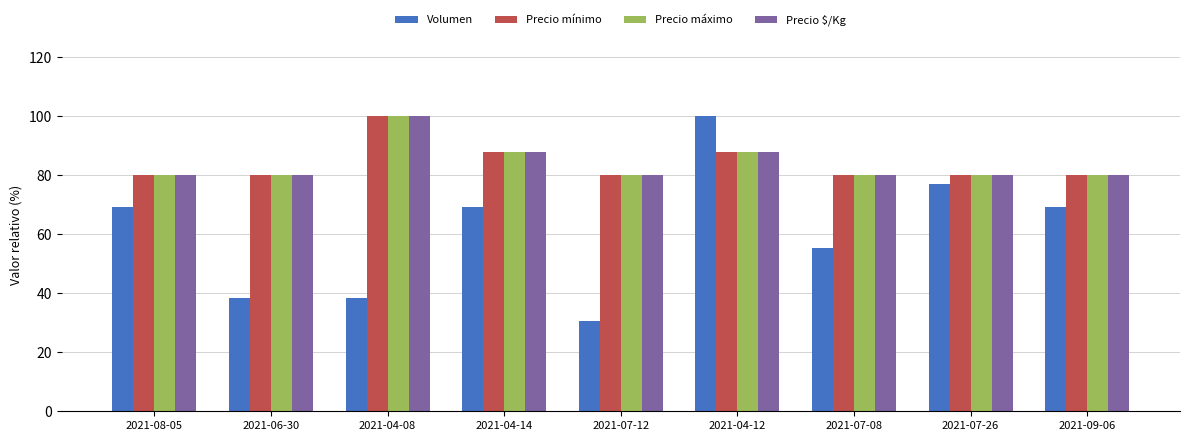

The Precio máximo series shows 127.1 at 2021-04-14. True or false?

False